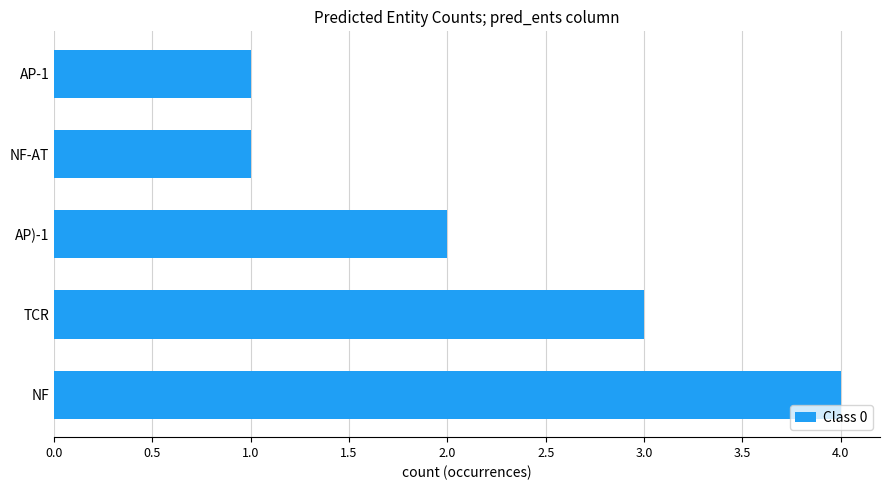

What is the difference between the maximum and second lowest values?

3